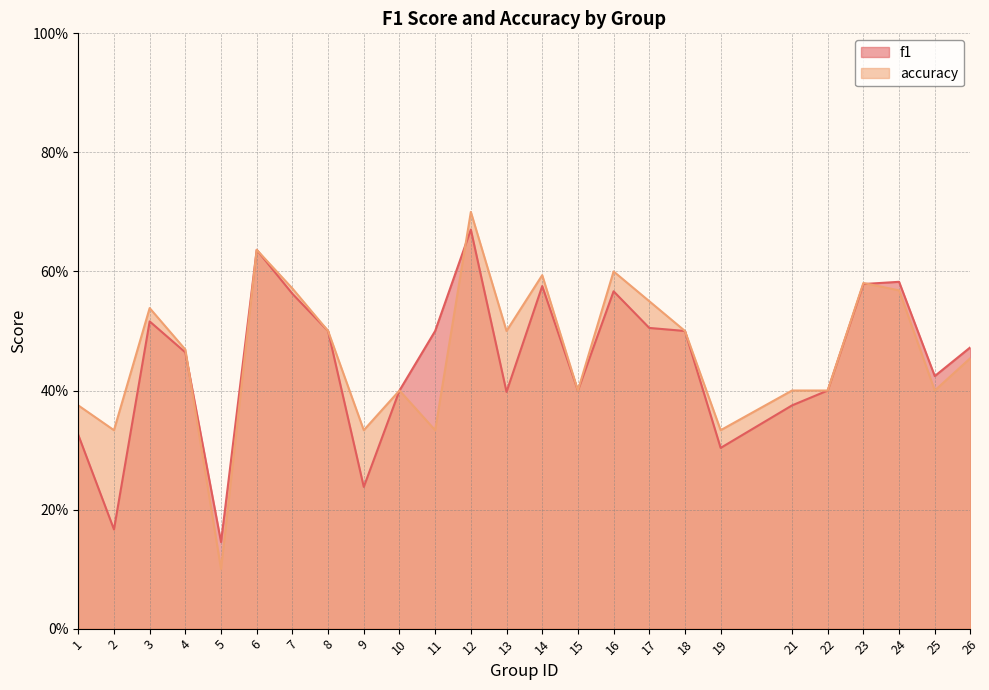

Reading left to right, what are all the values shown in this chart?

f1: 0.3	0.2	0.5	0.5	0.1	0.6	0.6	0.5	0.2	0.4	0.5	0.7	0.4	0.6	0.4	0.6	0.5	0.5	0.3	0.4	0.4	0.6	0.6	0.4	0.5
accuracy: 0.4	0.3	0.5	0.5	0.1	0.6	0.6	0.5	0.3	0.4	0.3	0.7	0.5	0.6	0.4	0.6	0.6	0.5	0.3	0.4	0.4	0.6	0.6	0.4	0.5